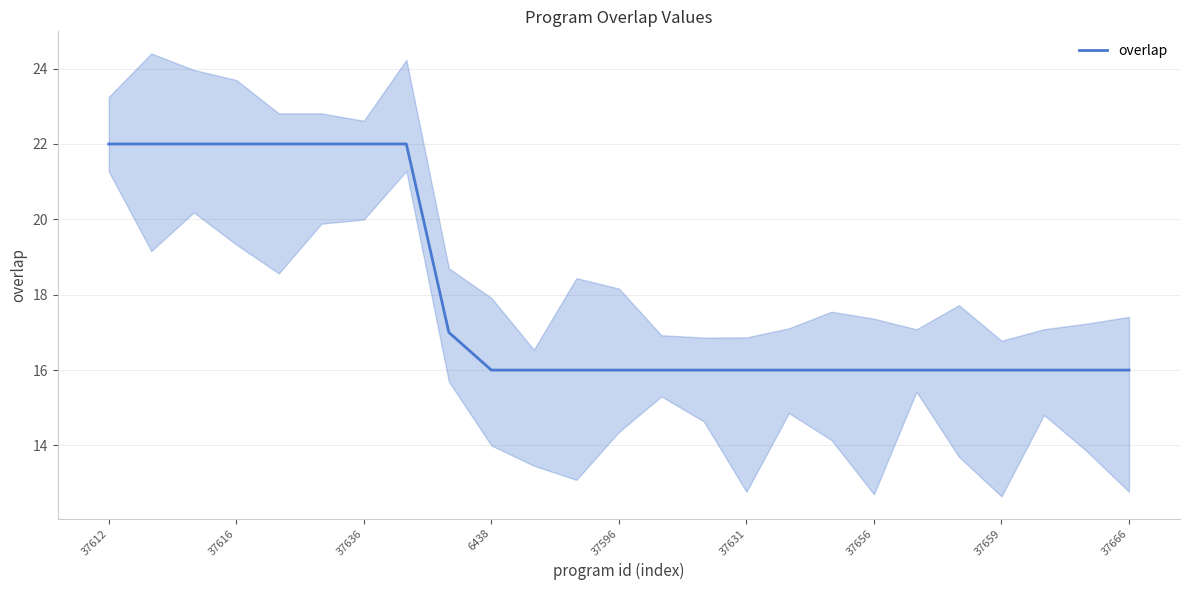

At which category does the chart reach its peak across all series?

37612